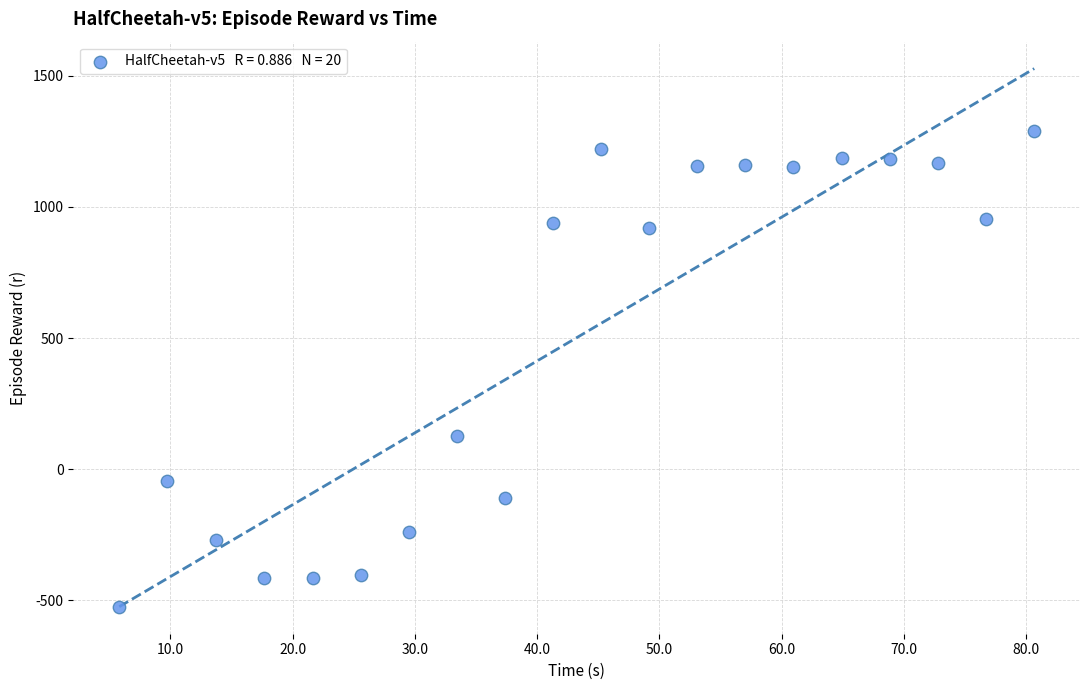

What is the range of Y values (max minus min)?

1813.6